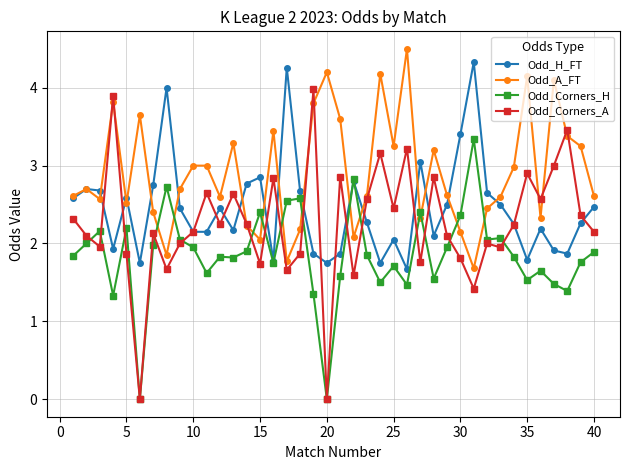

Which series has the largest total across all categories?

Odd_A_FT